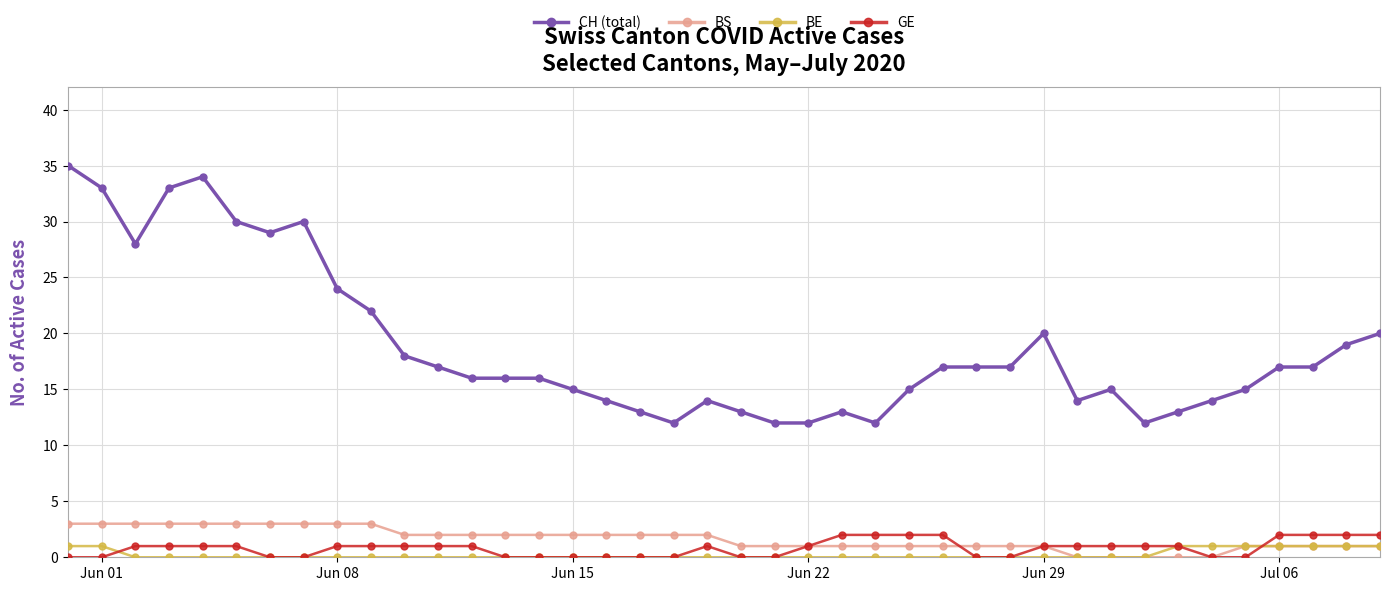

How many categories are shown in the chart?

40